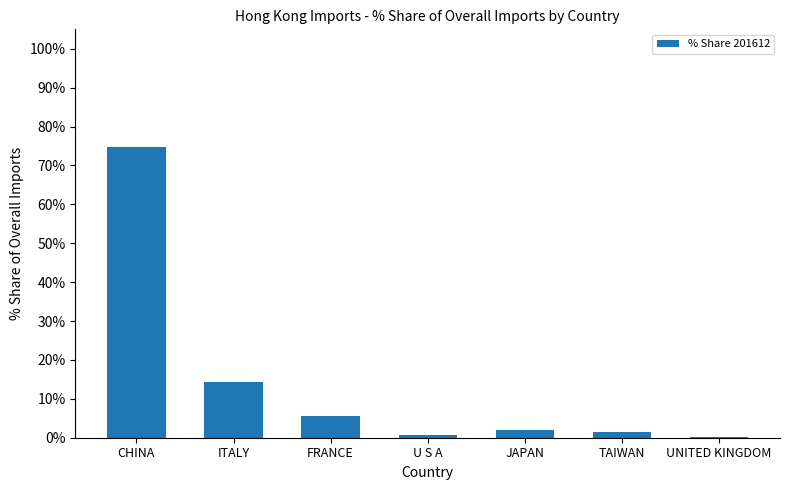

Are the bars horizontal?

No